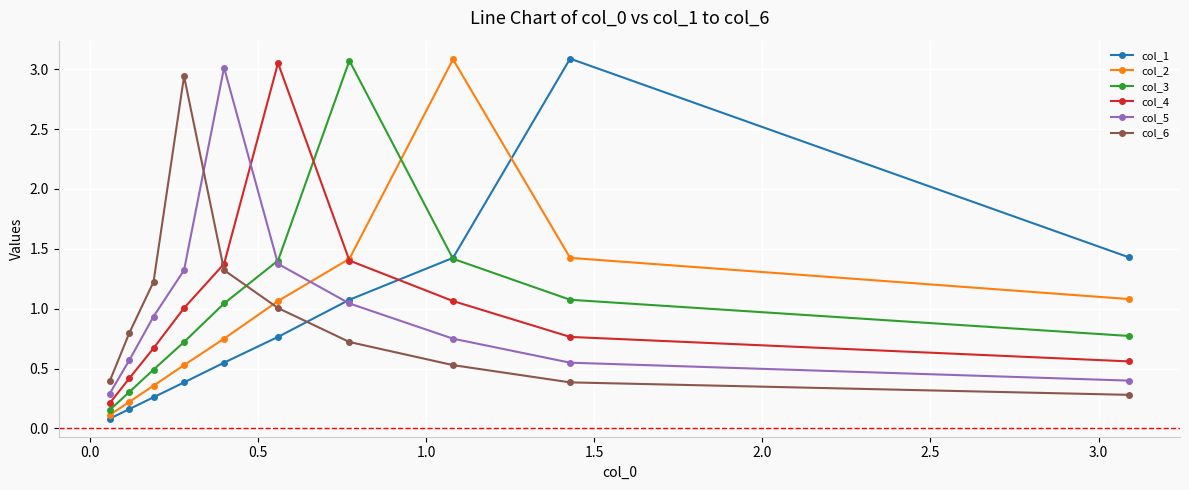

True or false: col_1 has a value of 4.3 at 0.0.

False